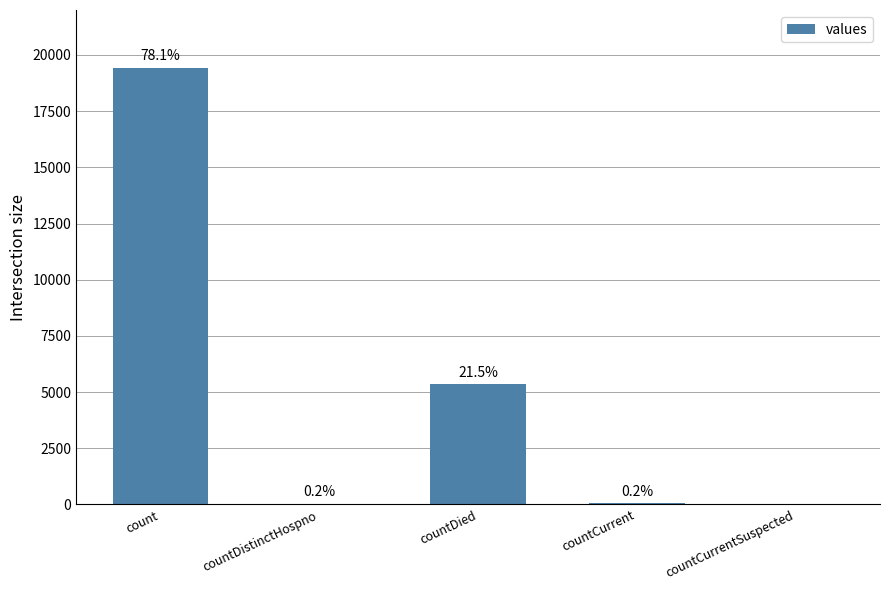

What is the sum of all values?

24875